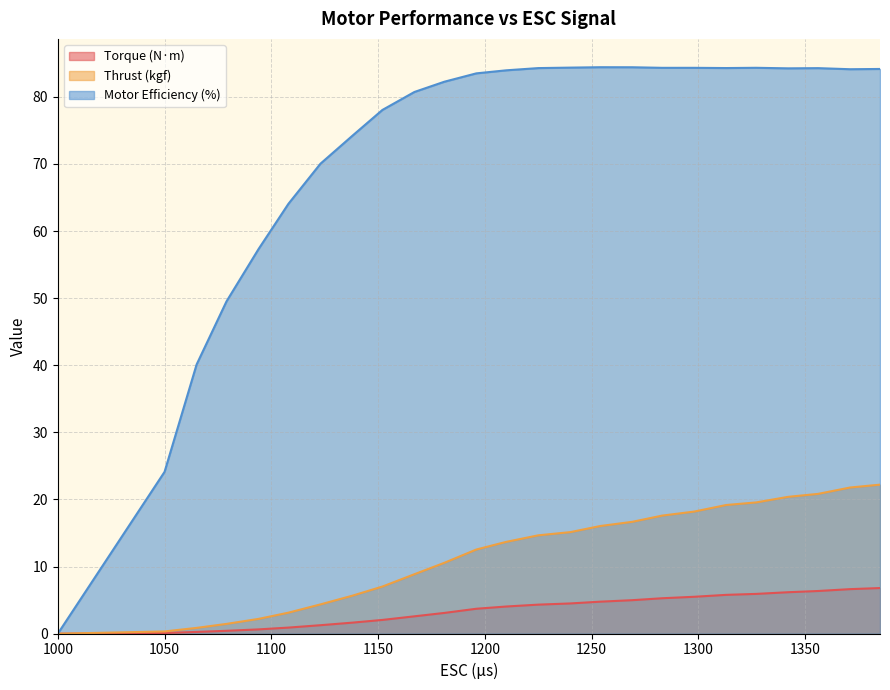

Read the Thrust (kgf) value at 1313.

19.2